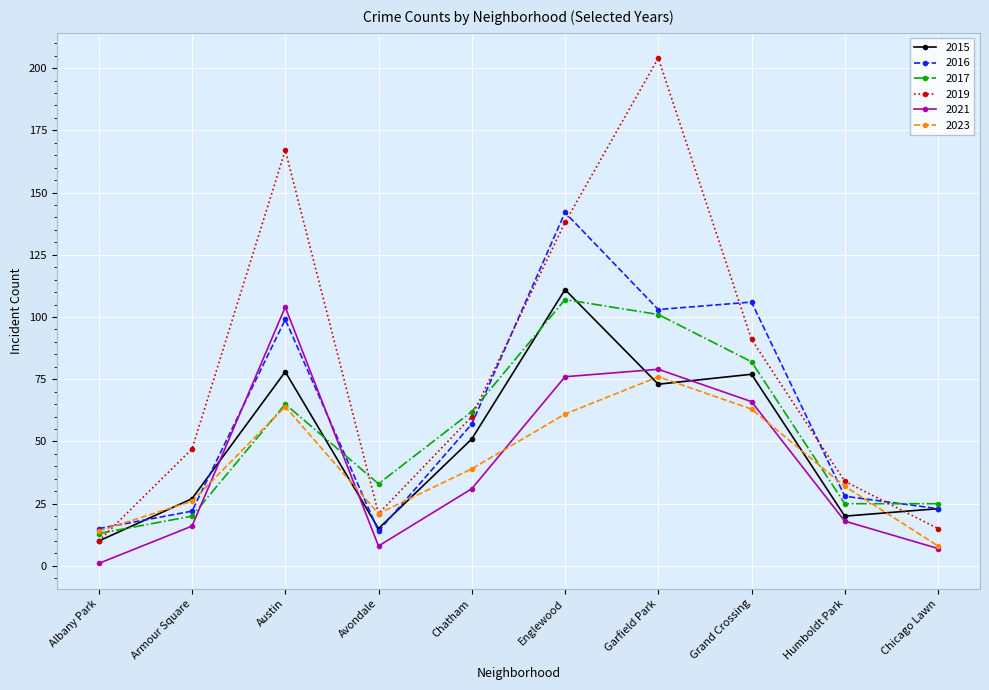

What is the greatest value displayed?

204